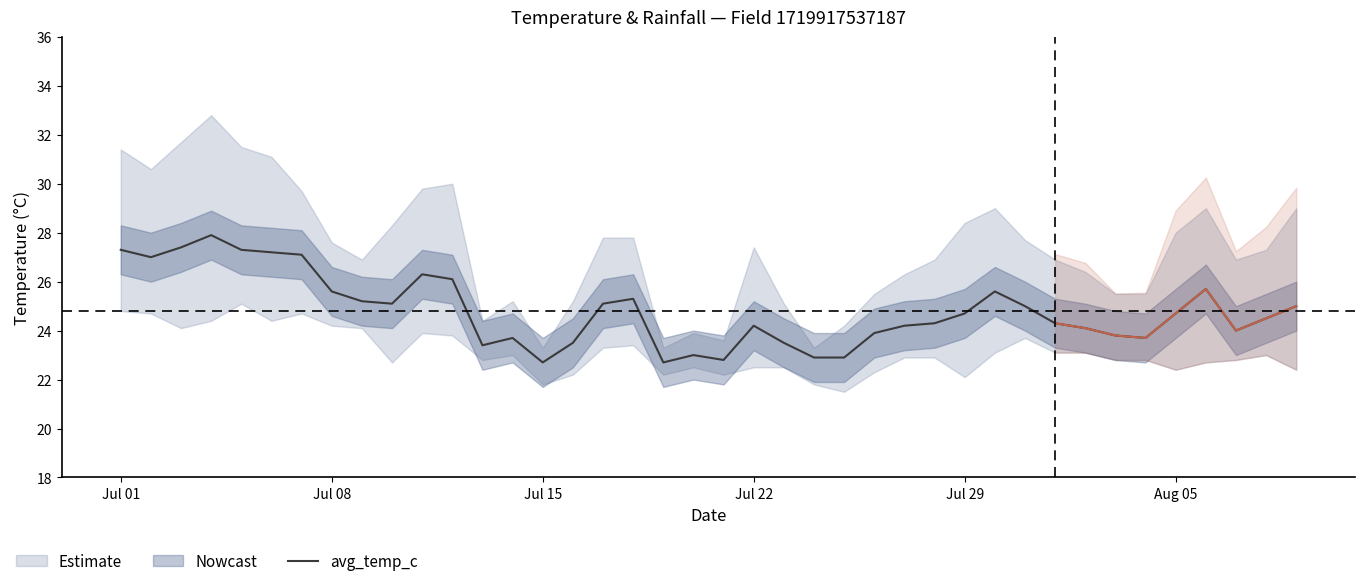

Reading left to right, list all the values displayed in this chart.

27.3	27.0	27.4	27.9	27.3	27.2	27.1	25.6	25.2	25.1	26.3	26.1	23.4	23.7	22.7	23.5	25.1	25.3	22.7	23.0	22.8	24.2	23.5	22.9	22.9	23.9	24.2	24.3	24.7	25.6	25.0	24.3	24.1	23.8	23.7	24.7	25.7	24.0	24.5	25.0